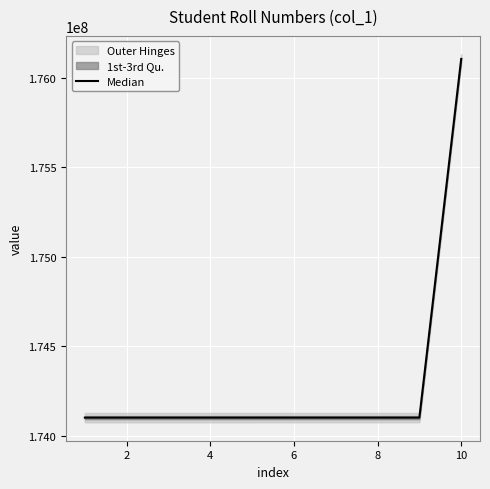

Is it true that the value at 10 is 272644978?

False